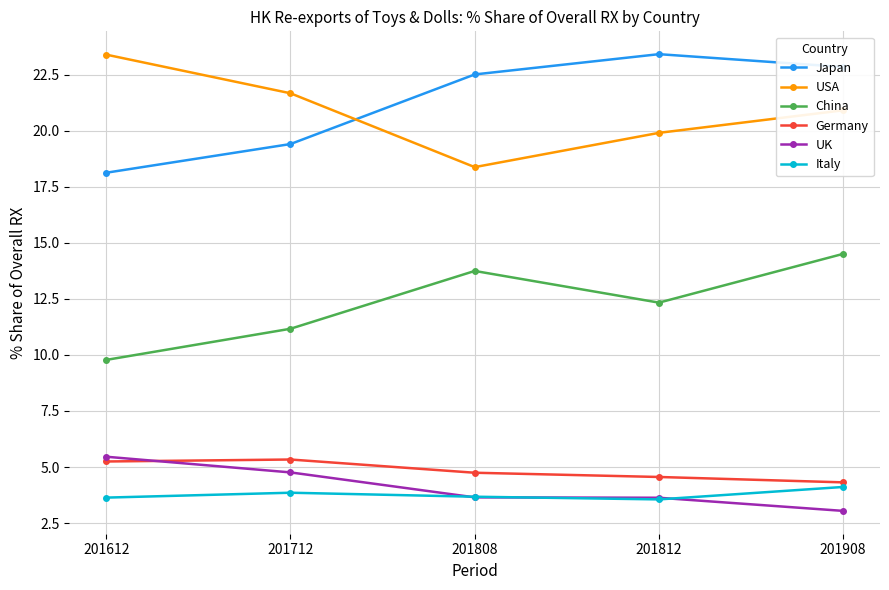

Does the chart have visible grid lines?

Yes